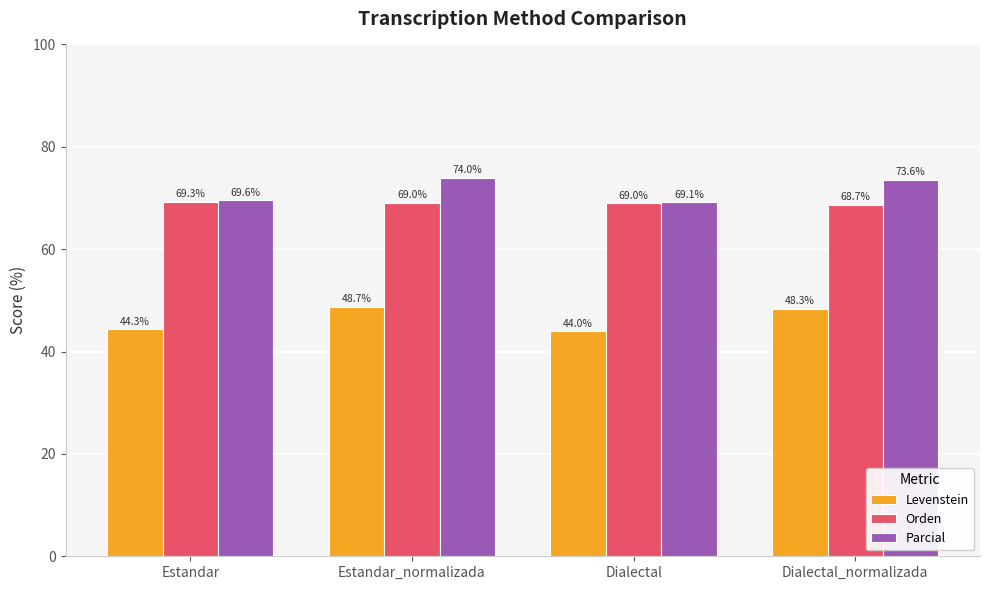

Reading left to right, transcribe all the data shown in this chart.

Levenstein: 44.3	48.7	44.0	48.3
Orden: 69.3	69.0	69.0	68.7
Parcial: 69.6	74.0	69.1	73.6